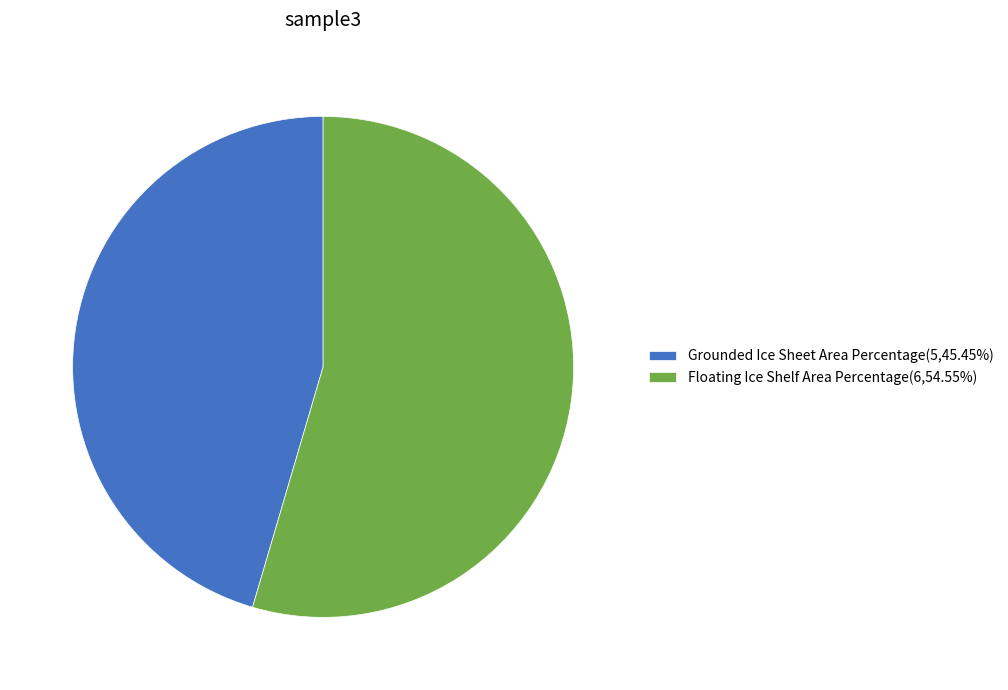

Is it true that Grounded Ice Sheet Area Percentage is 45% of the pie?

True